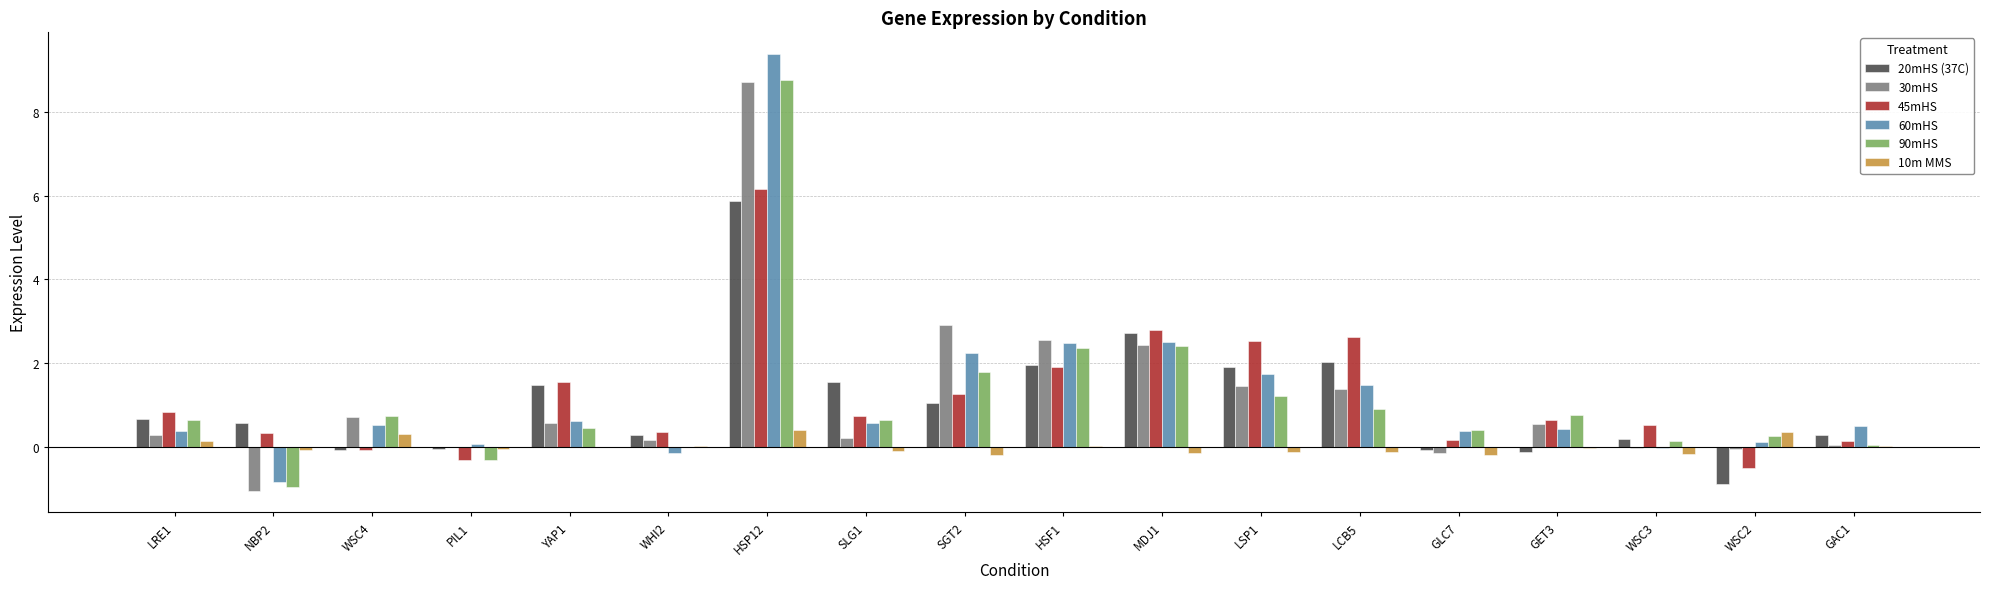

How many series are shown in this chart?

6